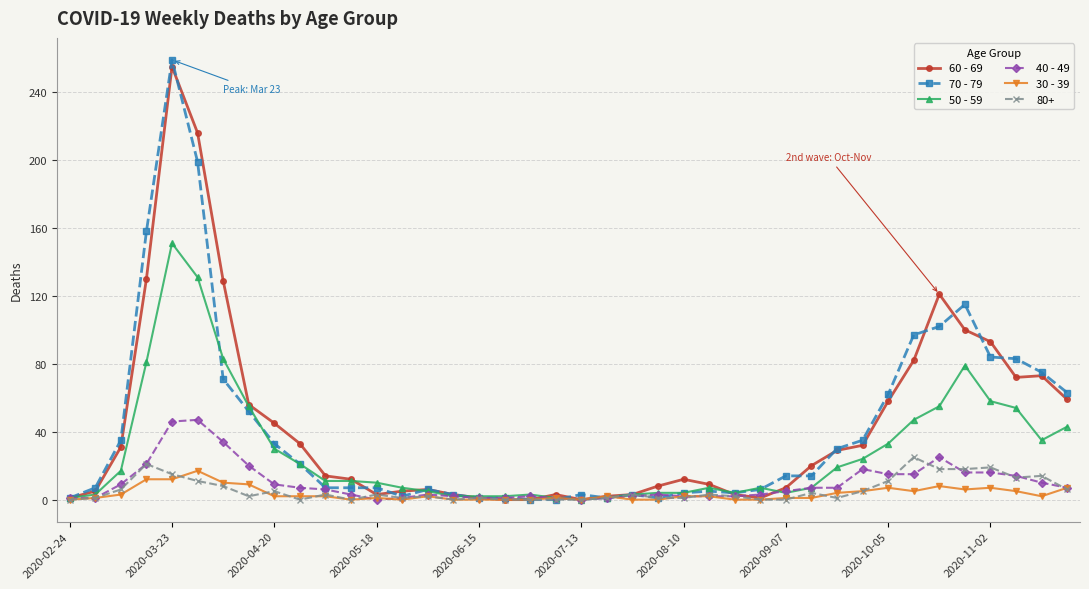

What is the difference between the maximum and minimum values in the 60 - 69 series?

255